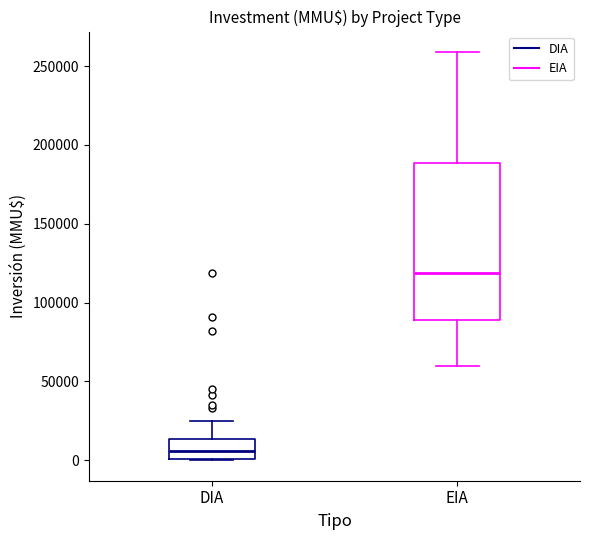

Reading left to right, transcribe this box plot: for each box, give where its median line is, the range the box spans, and where its two whiskers end, as read against the y-axis. The values are not printed on the chart, so give them approximately, as read against the axis.

DIA: median 5000, box 0 to 15000, whiskers 0 to 25000
EIA: median 120000, box 90000 to 190000, whiskers 60000 to 260000